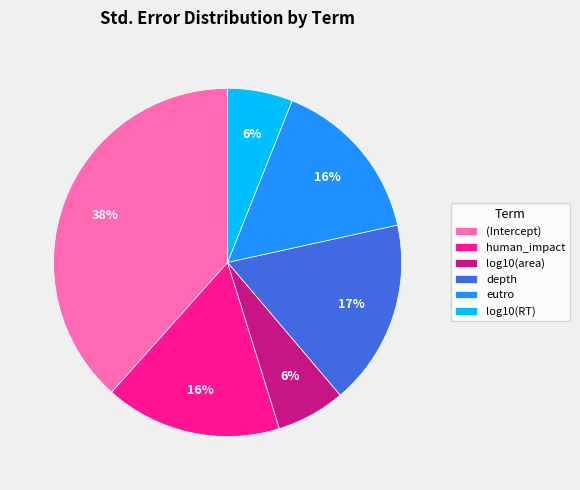

Which has a higher value, depth or (Intercept)?

(Intercept)